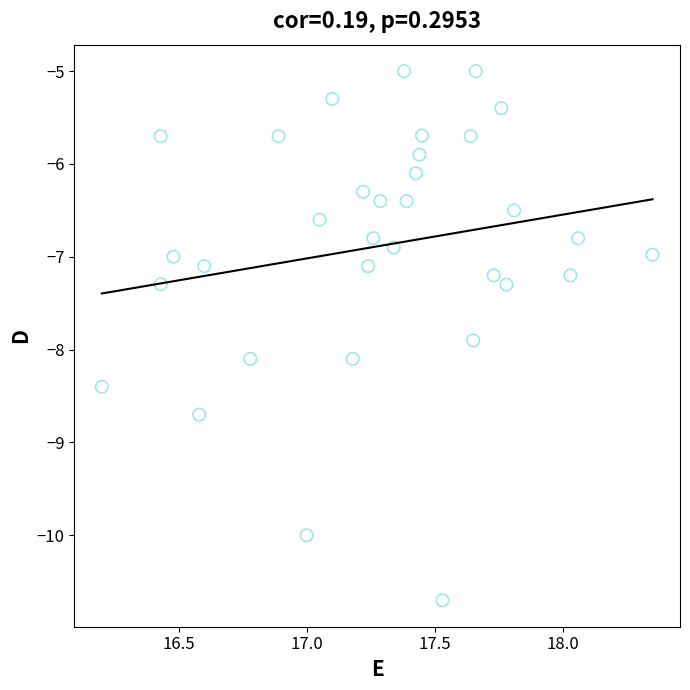

What is the range of Y values (max minus min)?

5.7